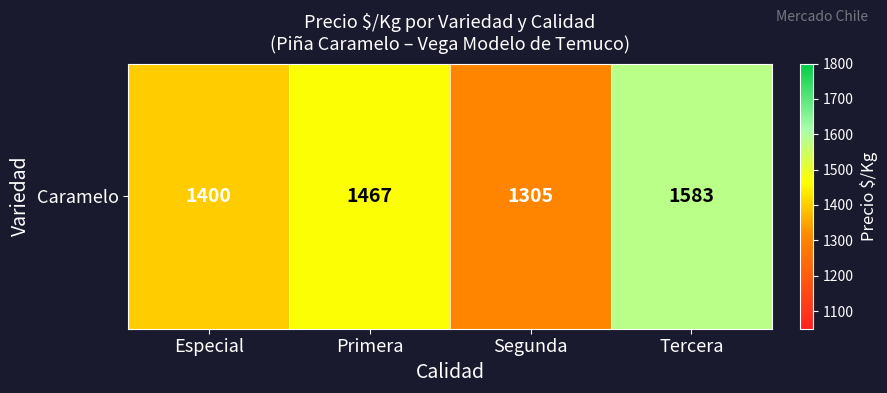

What is the sum of the values at Tercera and Primera?

3050